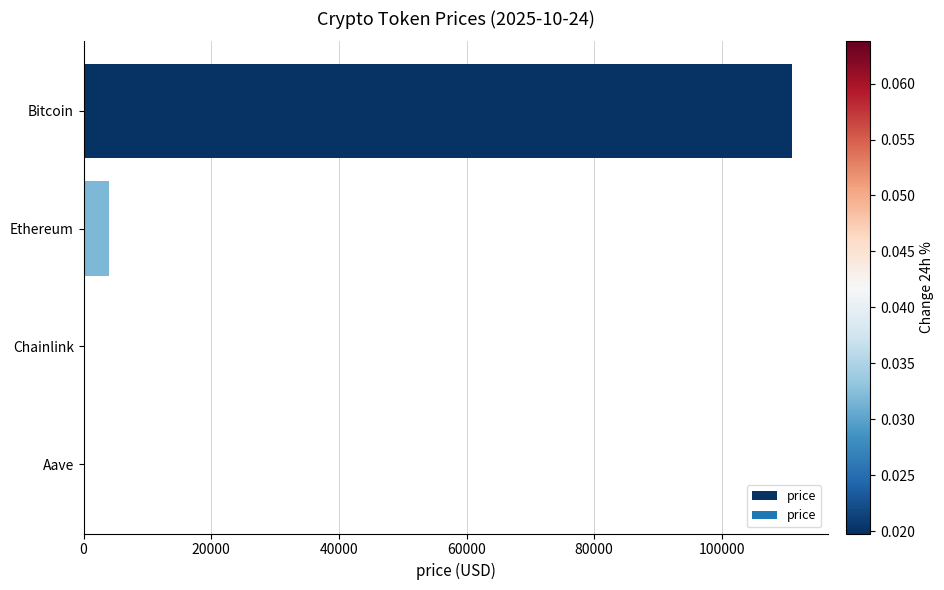

The chart shows a value of 111020.0 at Bitcoin. True or false?

True